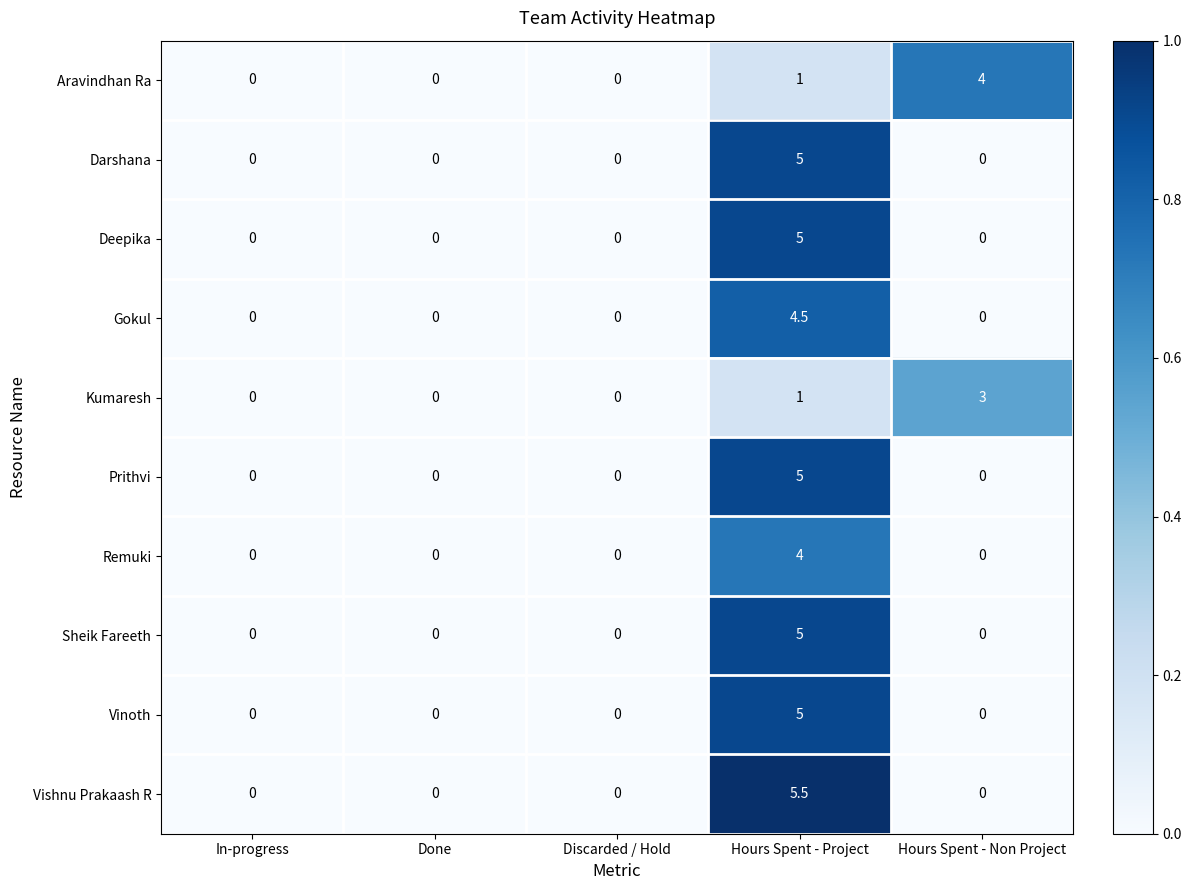

How many Prithvi values are between 0 and 1?

4